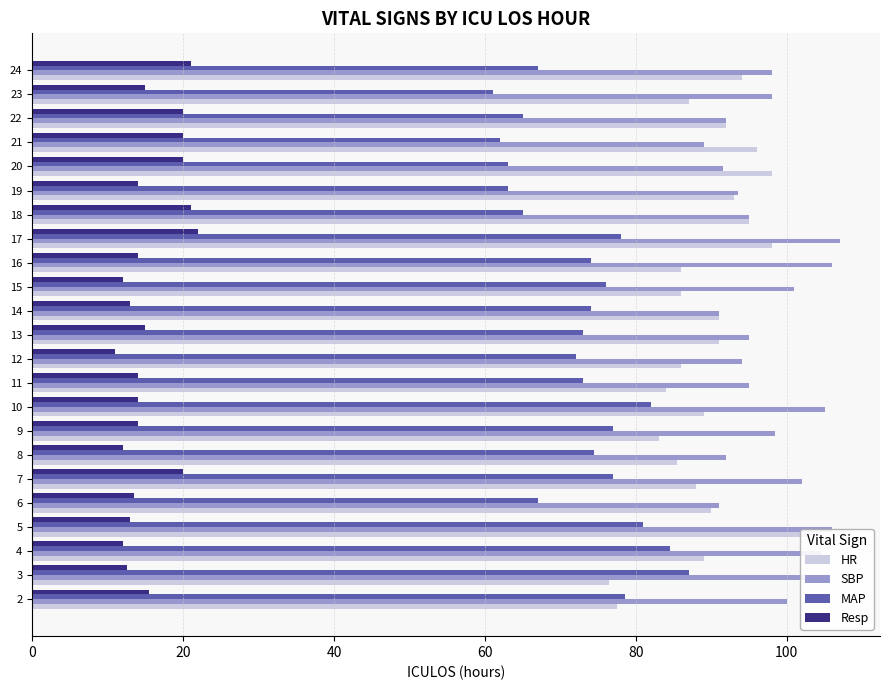

How many bars are there in each group?

4